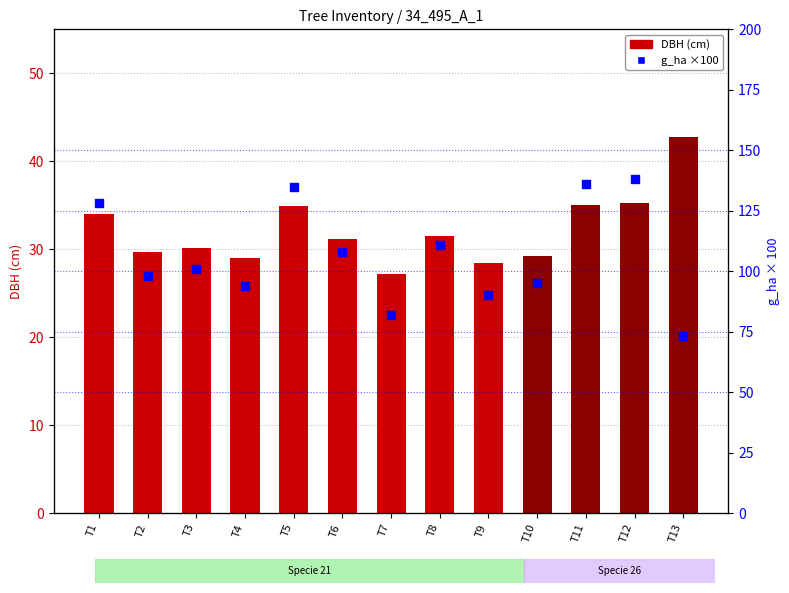

Between T7 and T9, which is larger?

T9